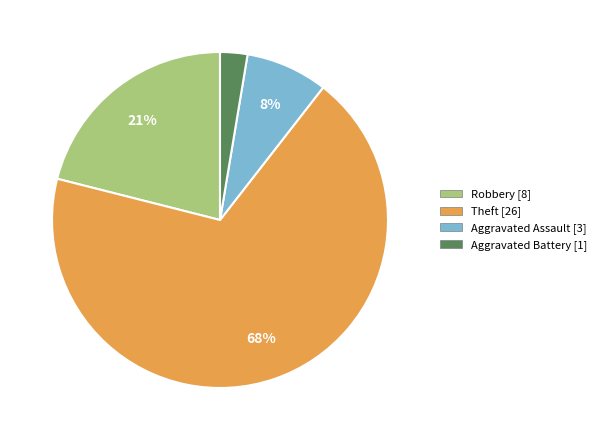

Is there any slice that represents more than half of the pie?

Yes